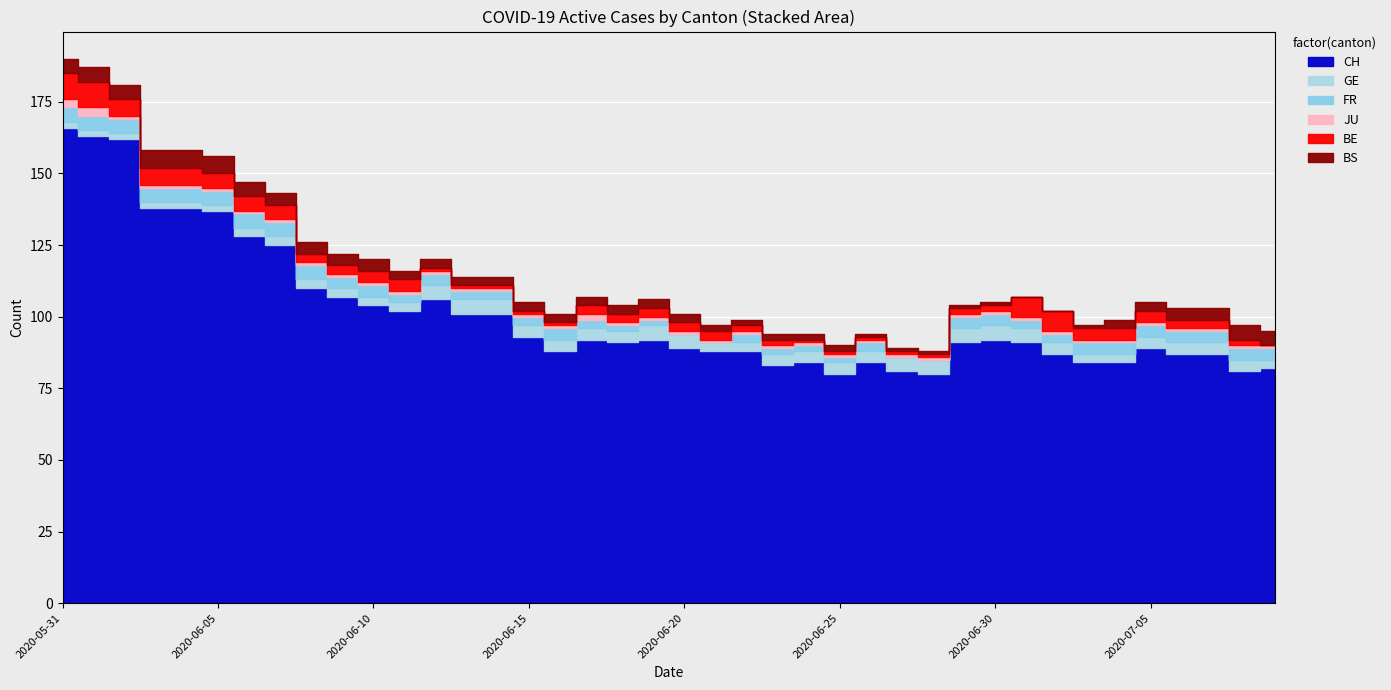

What is the difference between the BE values at 2020-06-27 and 2020-06-19?

2